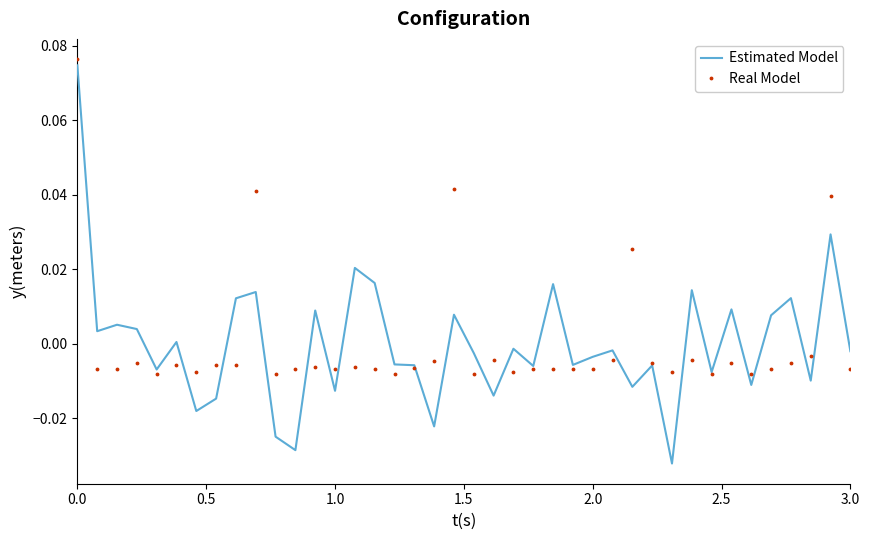

Which series has the largest range (max minus min)?

Estimated Model